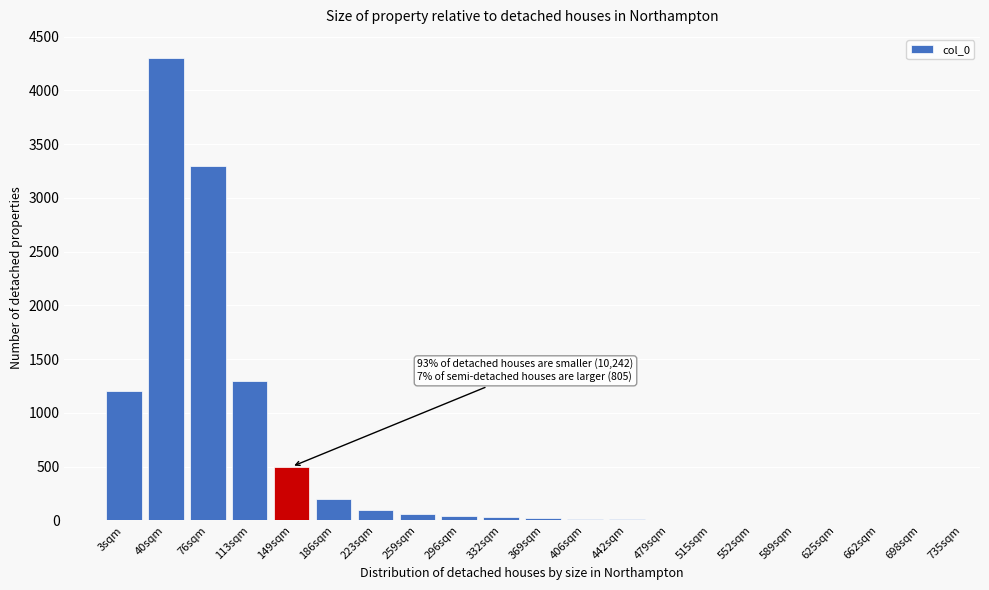

What is the sum of all values?

11105